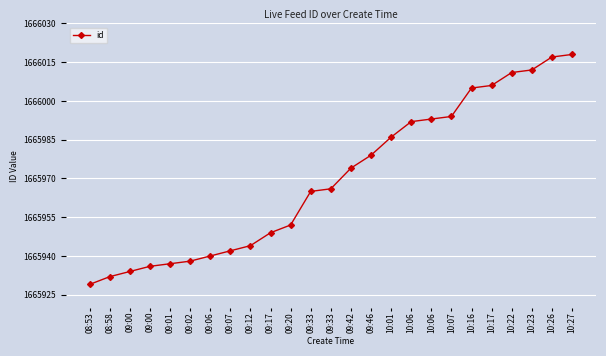

Which has a higher value, 10:17 or 09:46?

10:17